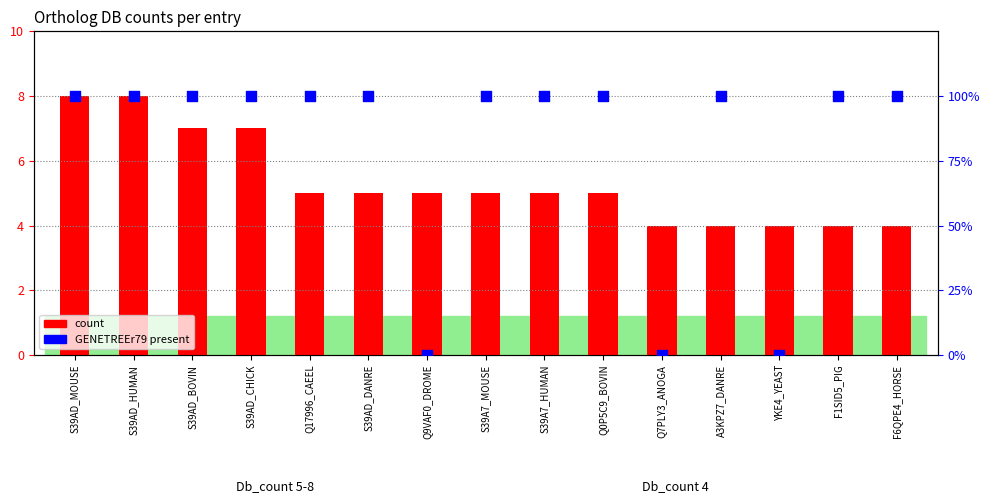

At how many categories does at least one series exceed 42?

12